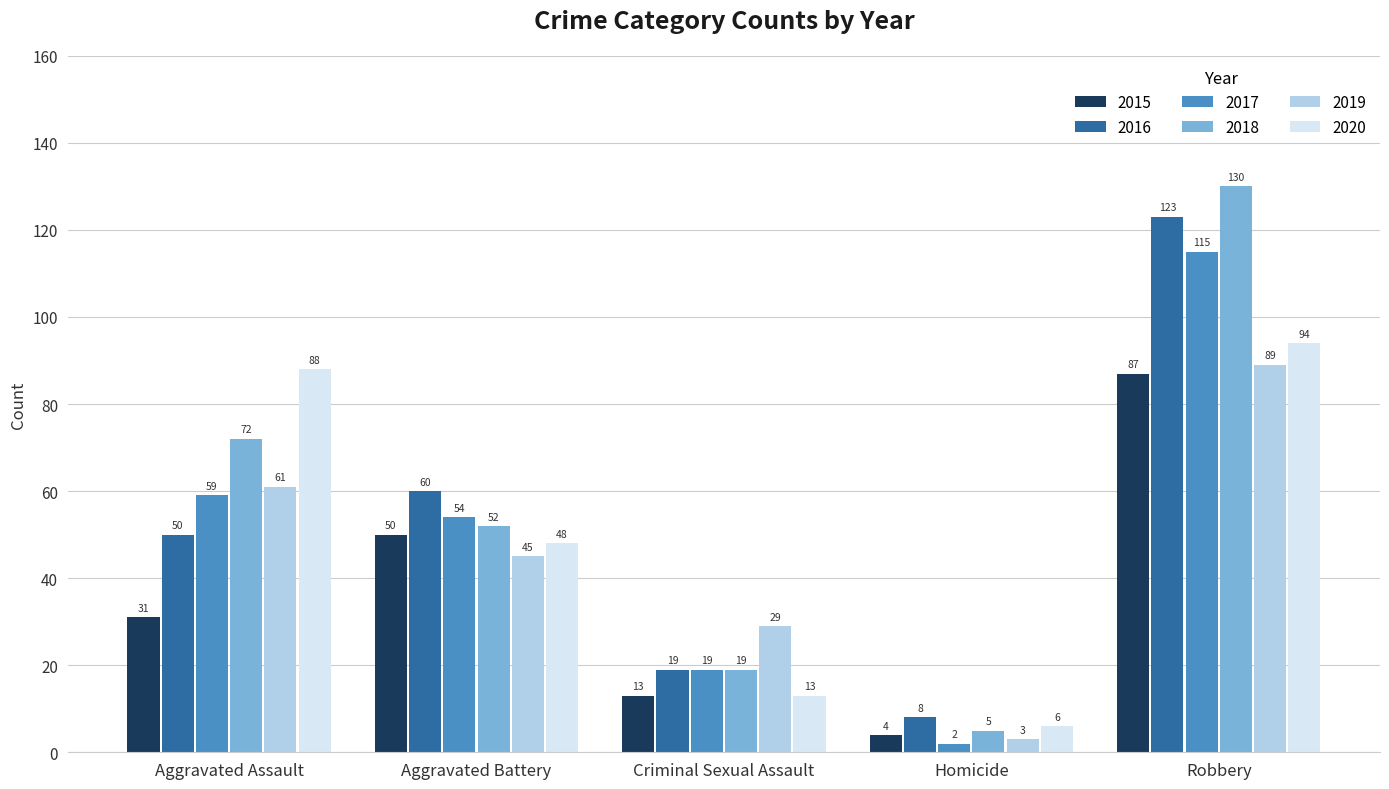

What are all the series names shown in the legend?

2015, 2016, 2017, 2018, 2019, 2020